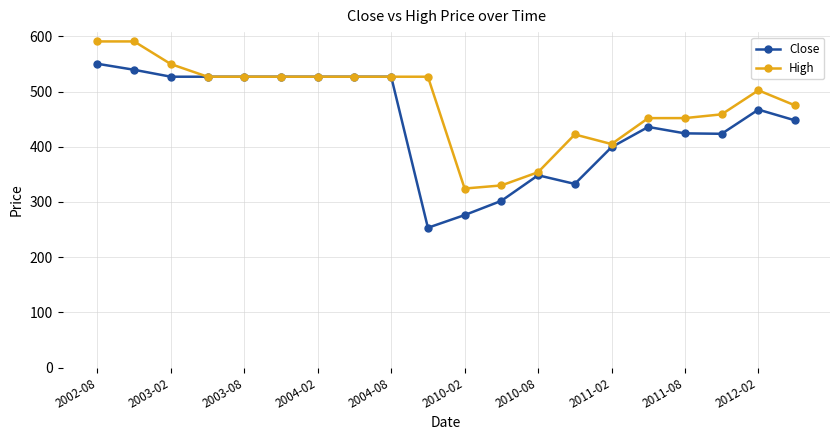

True or false: High has more than 0 points higher than both neighbors.

True